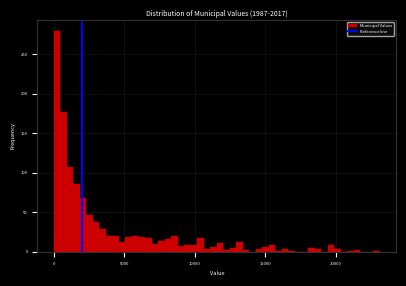

Read against the x-axis, roughly where is the centre of the tallest bar?

0